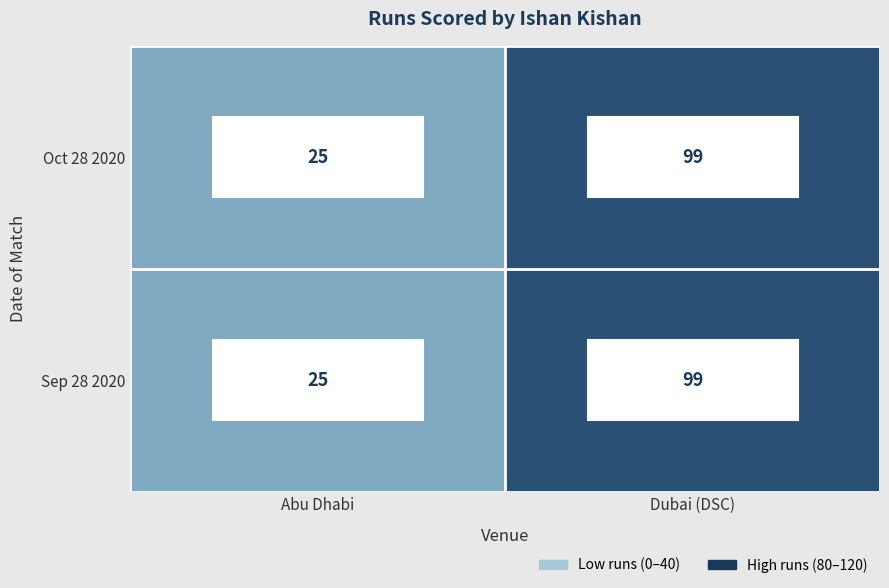

The Oct 28 2020 series shows 37 at Abu Dhabi. True or false?

False